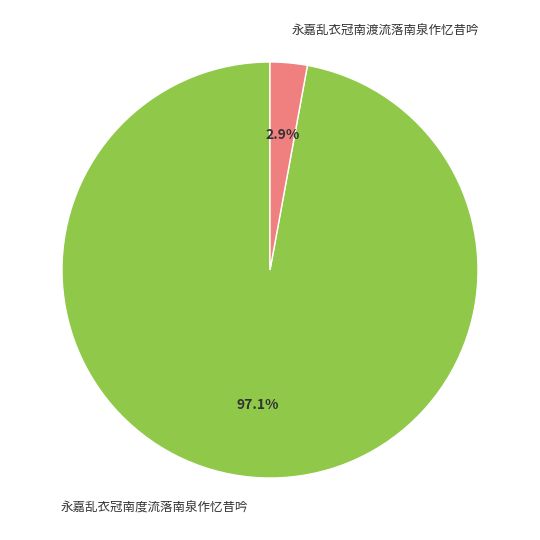

Which category has the smallest portion of the pie?

永嘉乱衣冠南渡流落南泉作忆昔吟